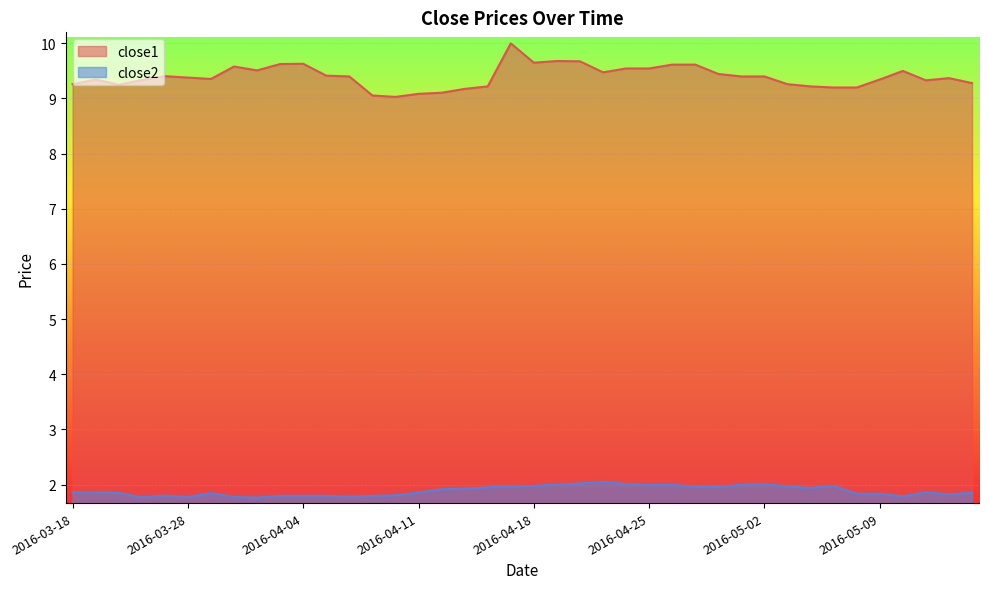

What position from the left is 2016-04-01?

10